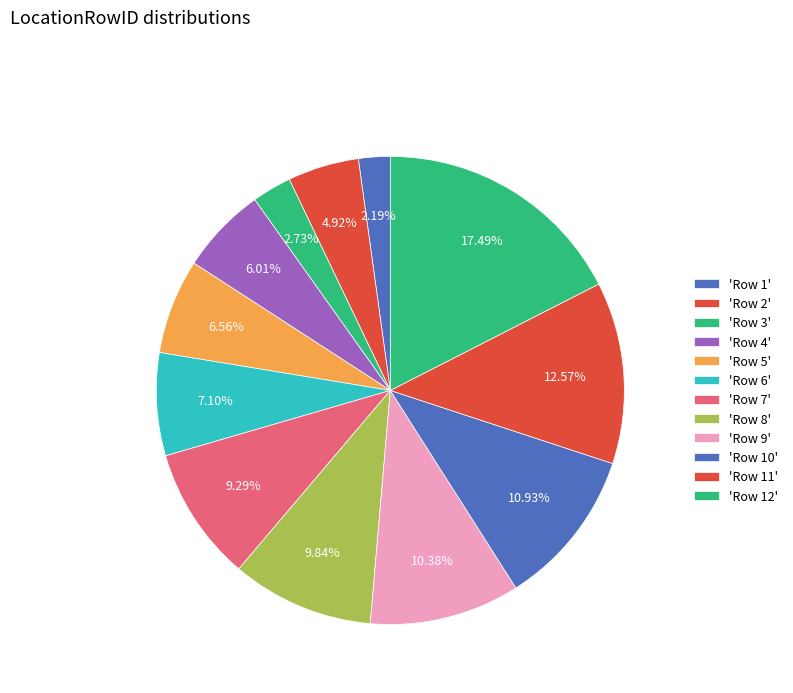

How many slices are in this pie chart?

12